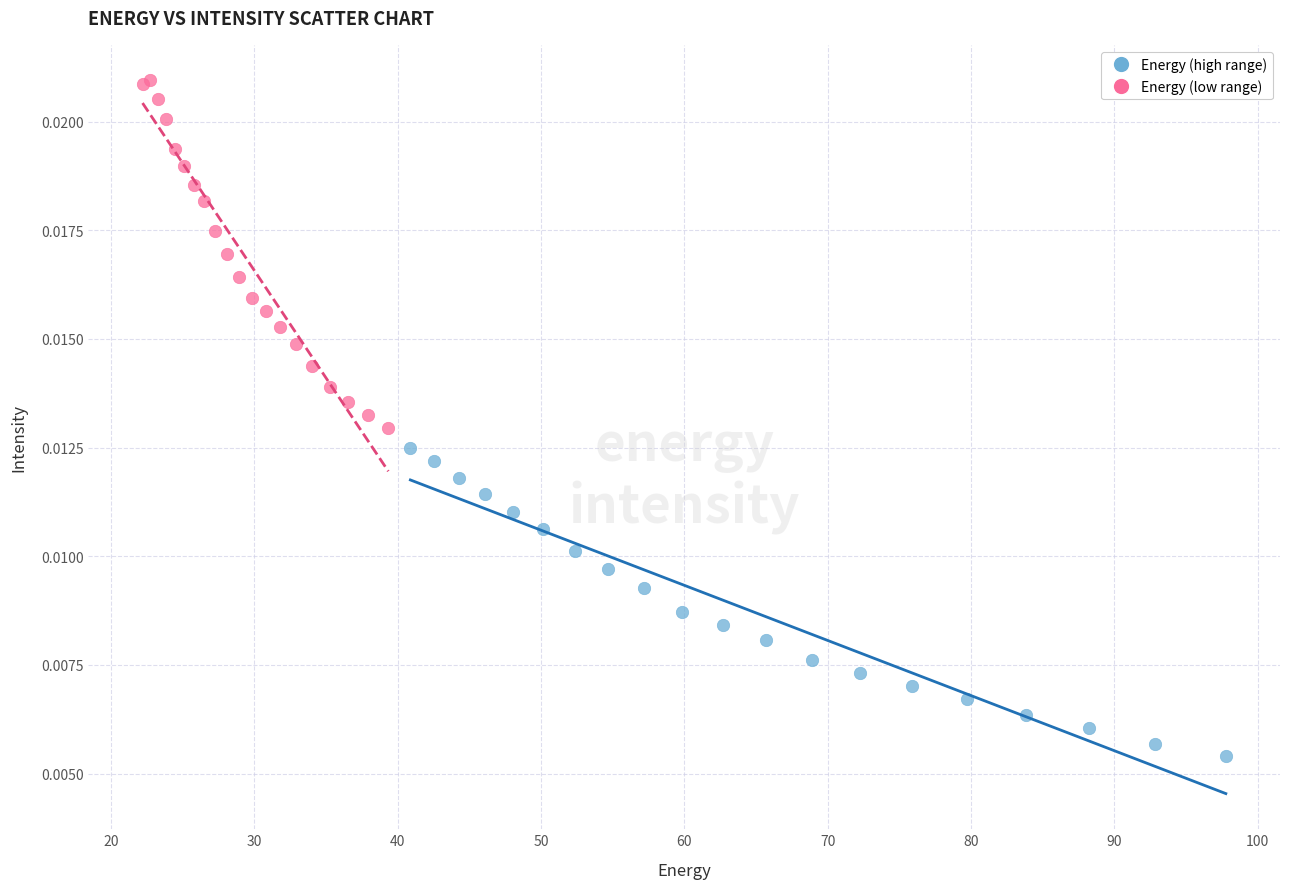

Which series contains the highest Y value?

Energy (low range)